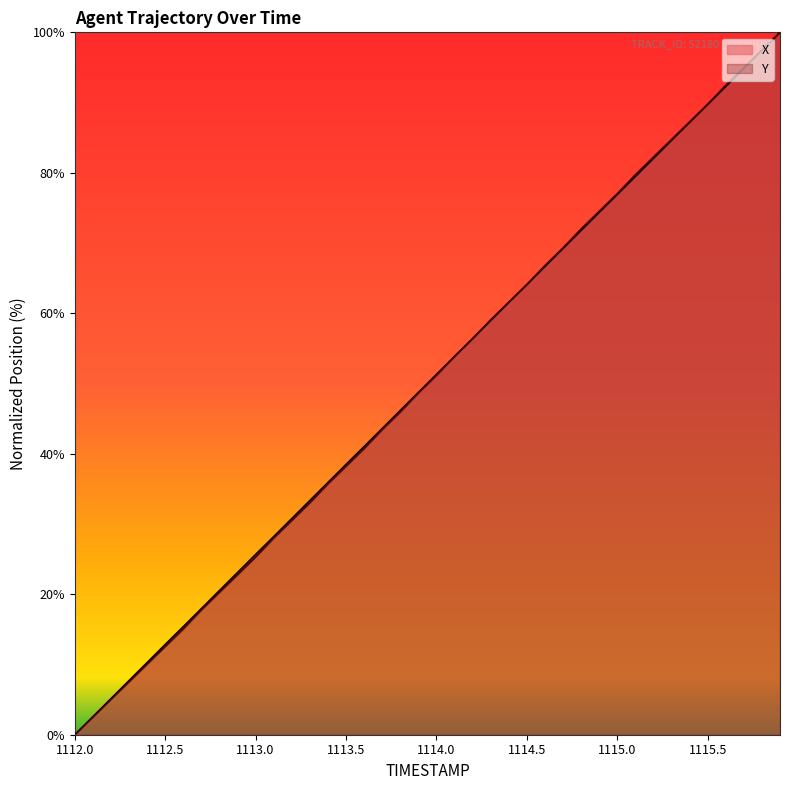

At which label does Y reach its peak?

1115.9